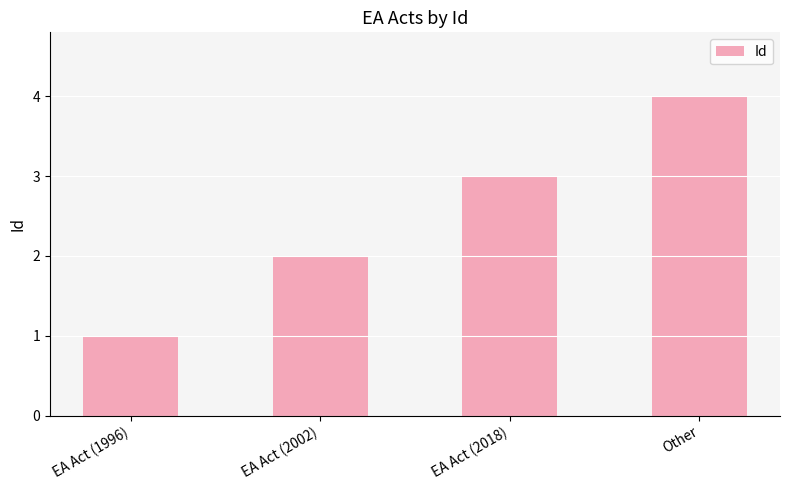

Count the number of categories in the chart.

4